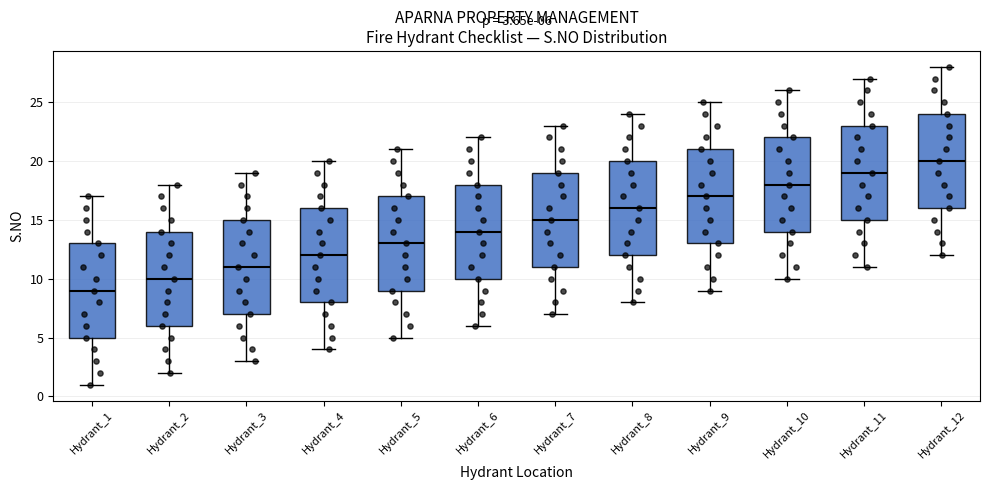

Which box's median line is the lowest?

Hydrant_1